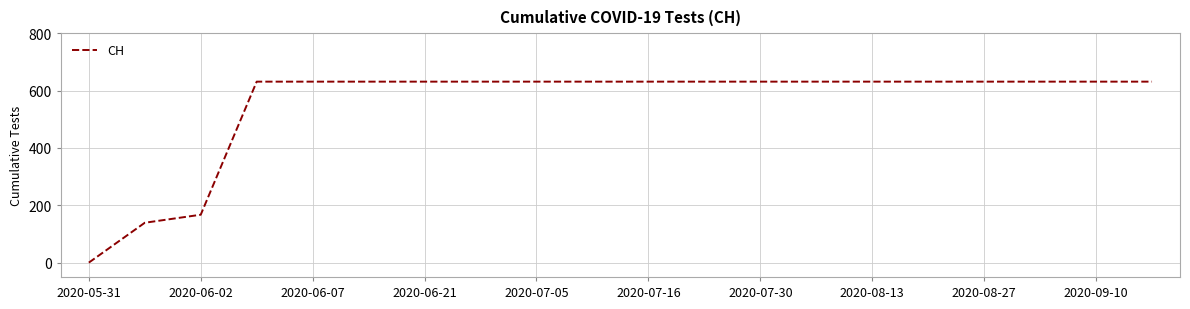

Reading right to left, list all the values displayed in this chart.

631	631	631	631	631	631	631	631	631	631	631	631	631	631	631	631	631	167	139	0